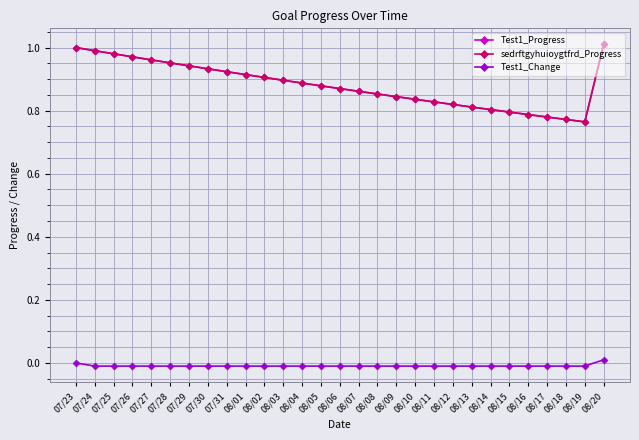

Which has a higher value, 07/26 or 08/09?

07/26